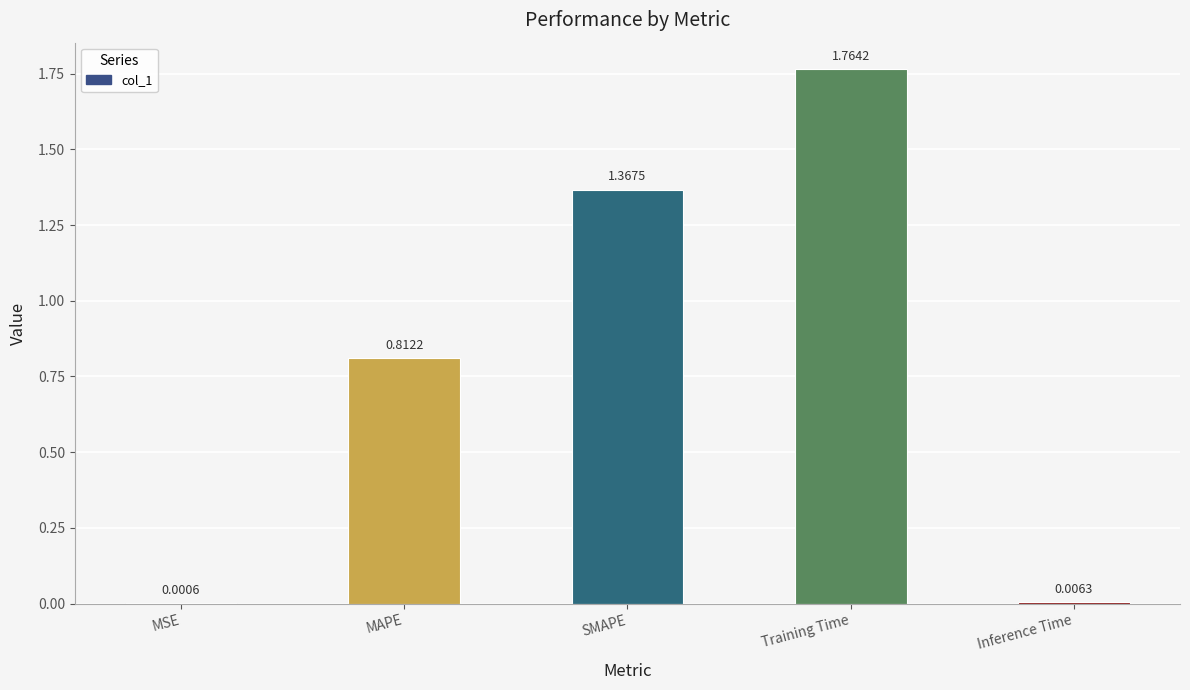

Where is the data nearest to the value 0?

MSE